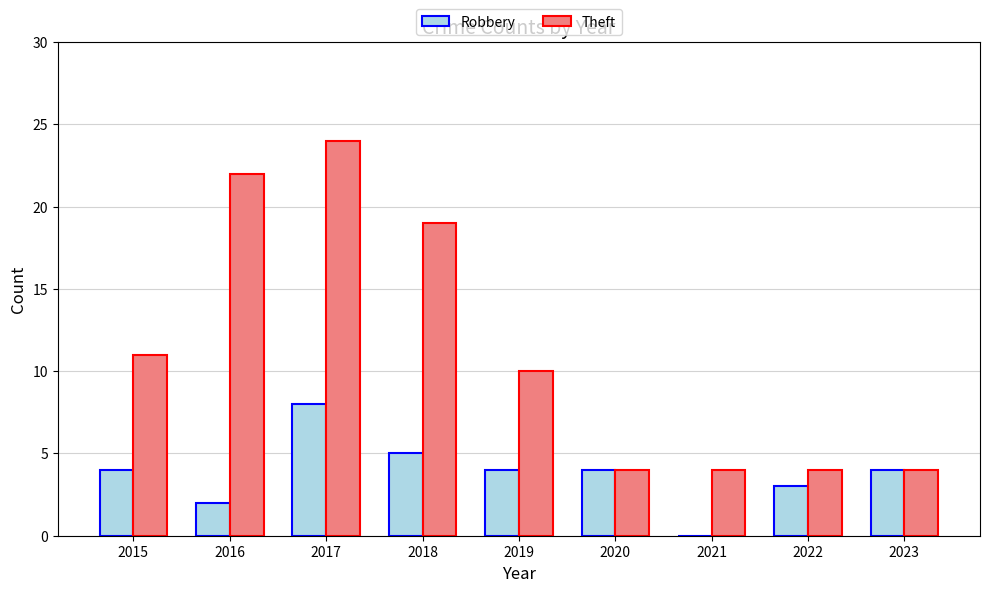

At which category is the sum across all series the highest?

2017